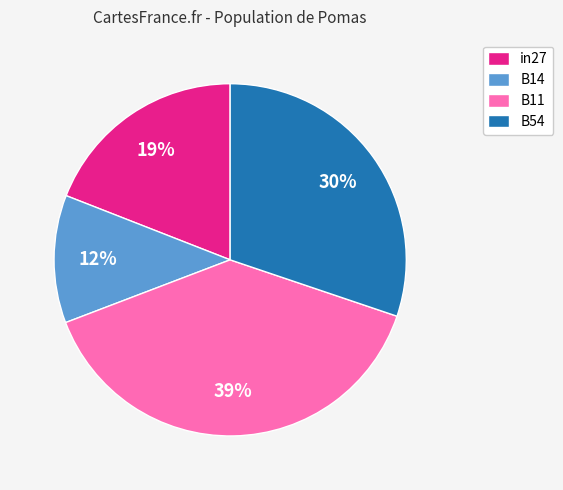

Count the number of slices in the pie.

4